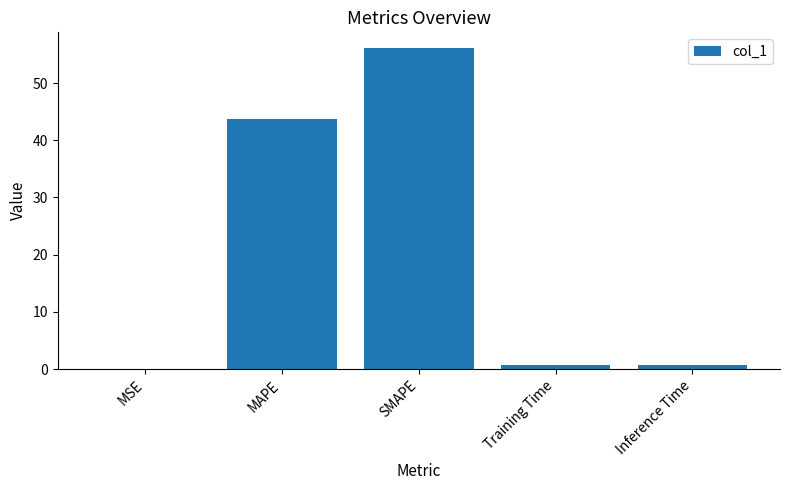

Between Training Time and SMAPE, which is larger?

SMAPE